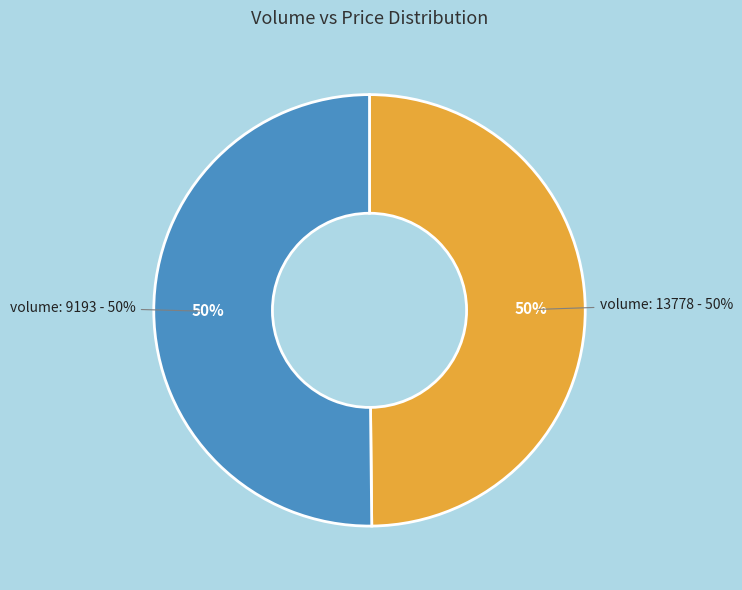

The 9193 slice represents 50% of the pie. True or false?

True